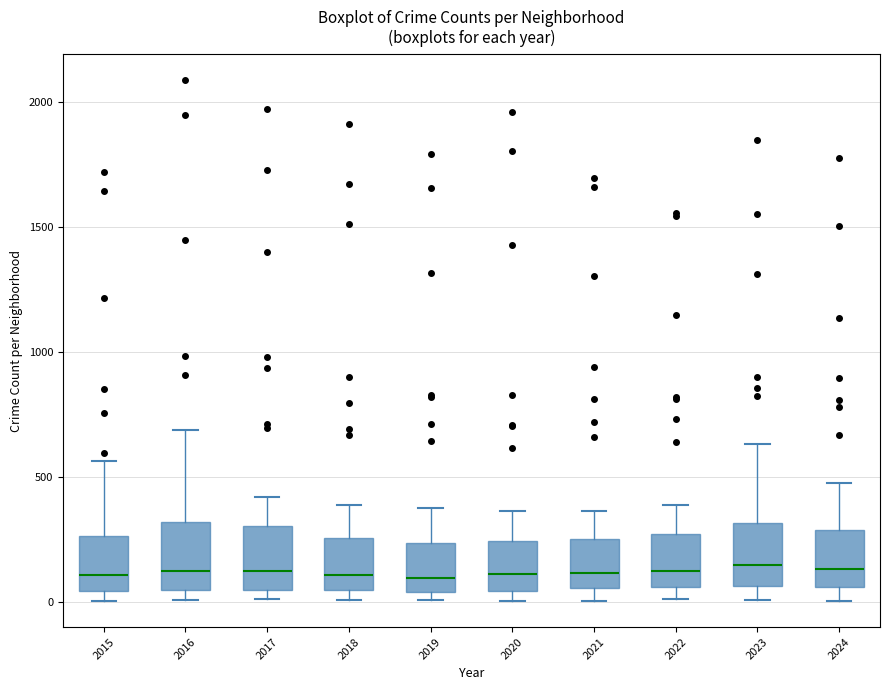

Where does the upper whisker of the box at x = 2022 end on the y-axis? The values are not printed on the chart, so give them approximately, as read against the axis.

400